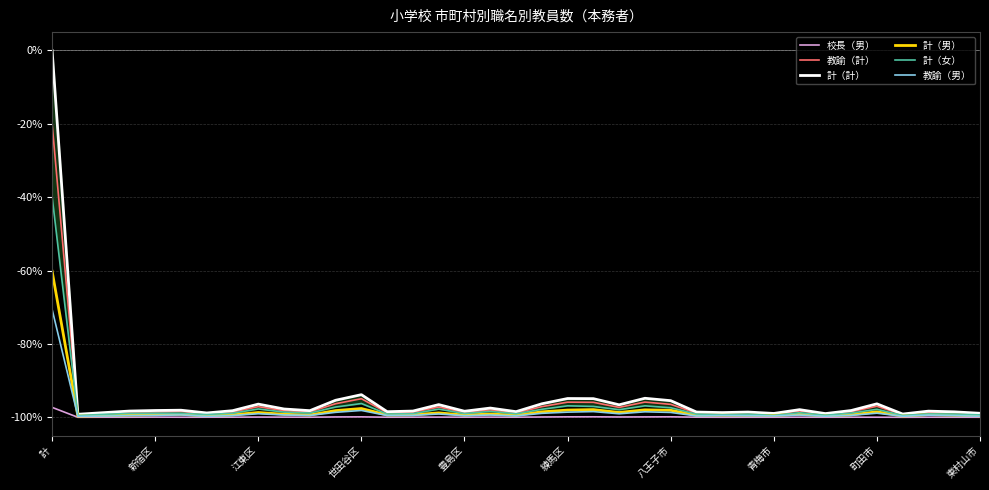

What is the difference between the maximum and minimum values in the 教諭（計） series?

79.4